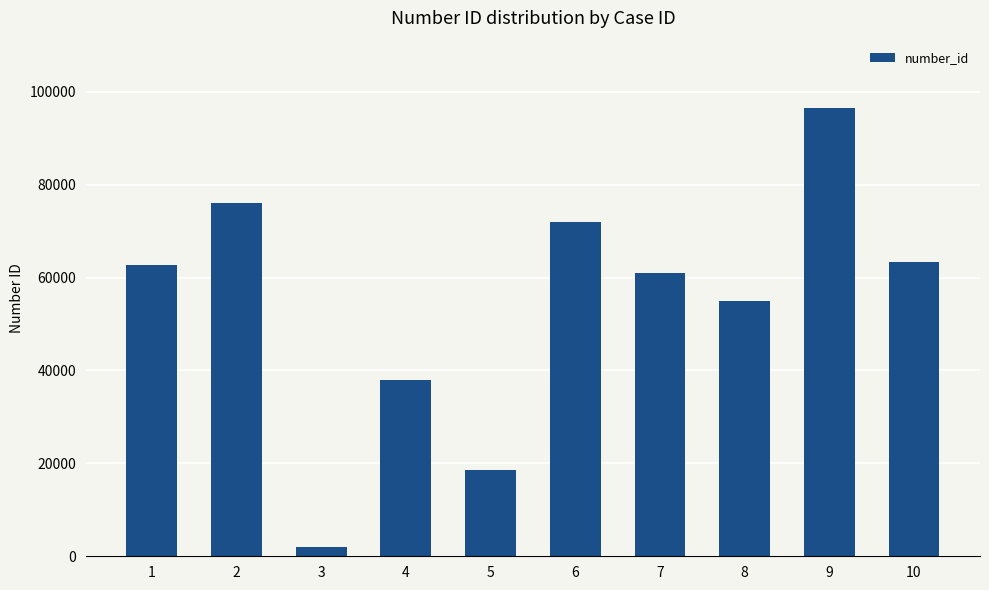

Reading left to right, transcribe all the data shown in this chart.

62790	75995	2007	37877	18656	71845	61062	54892	96502	63375